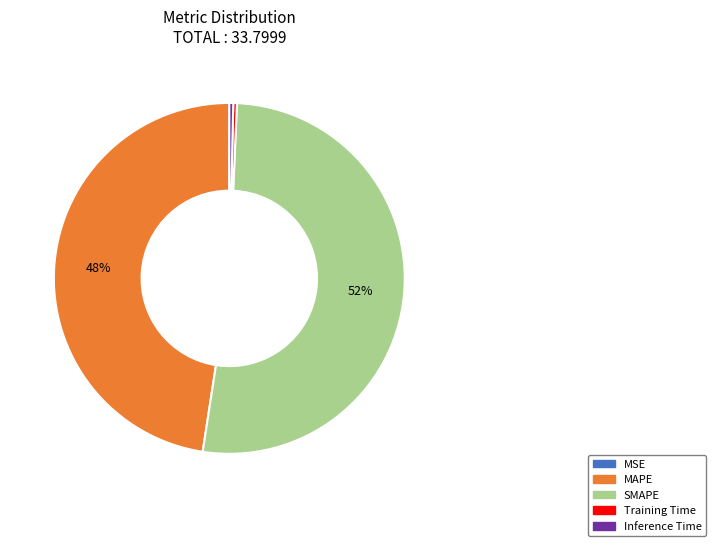

Which category has the biggest portion of the pie?

SMAPE